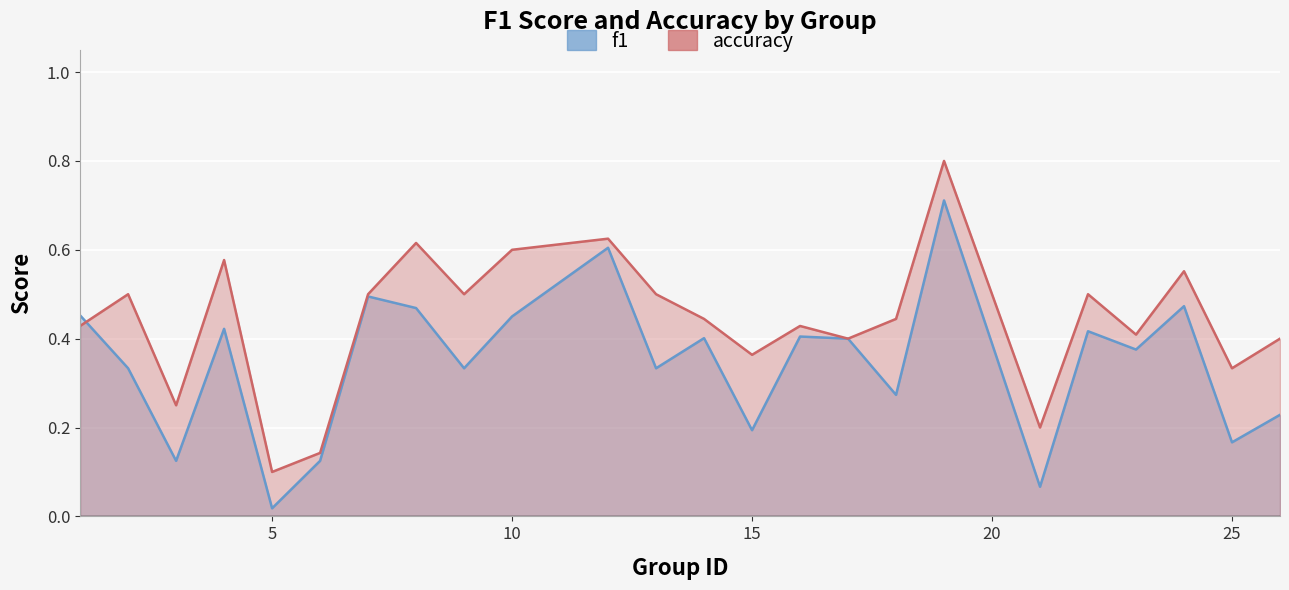

Between 7 and 19, which series saw the biggest shift?

accuracy